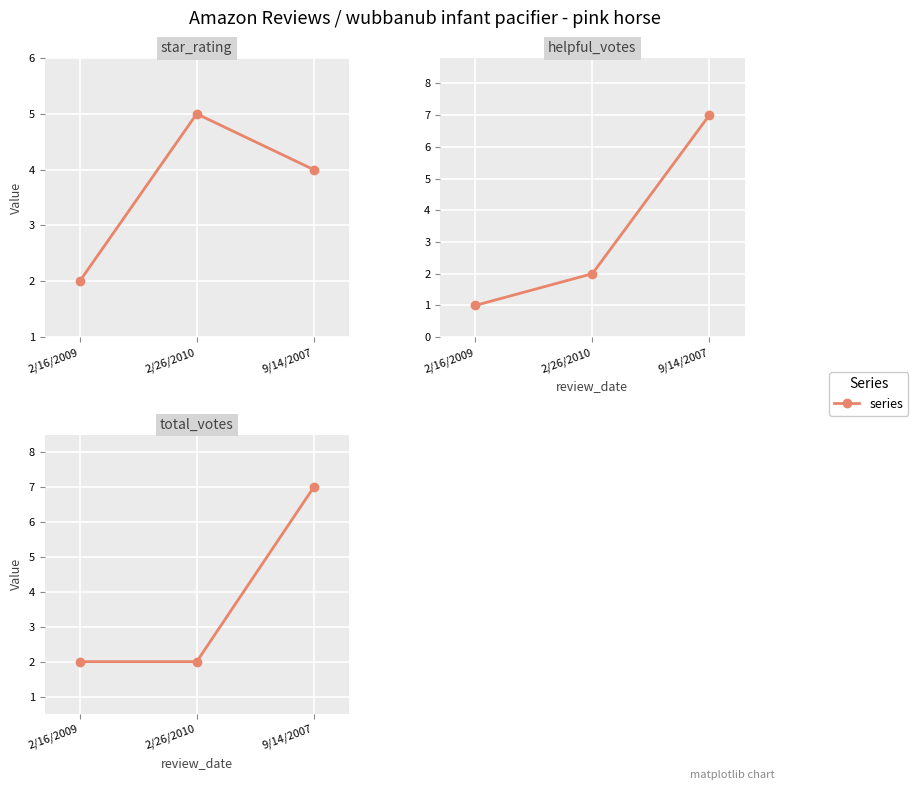

At which category is the sum across all series the highest?

9/14/2007